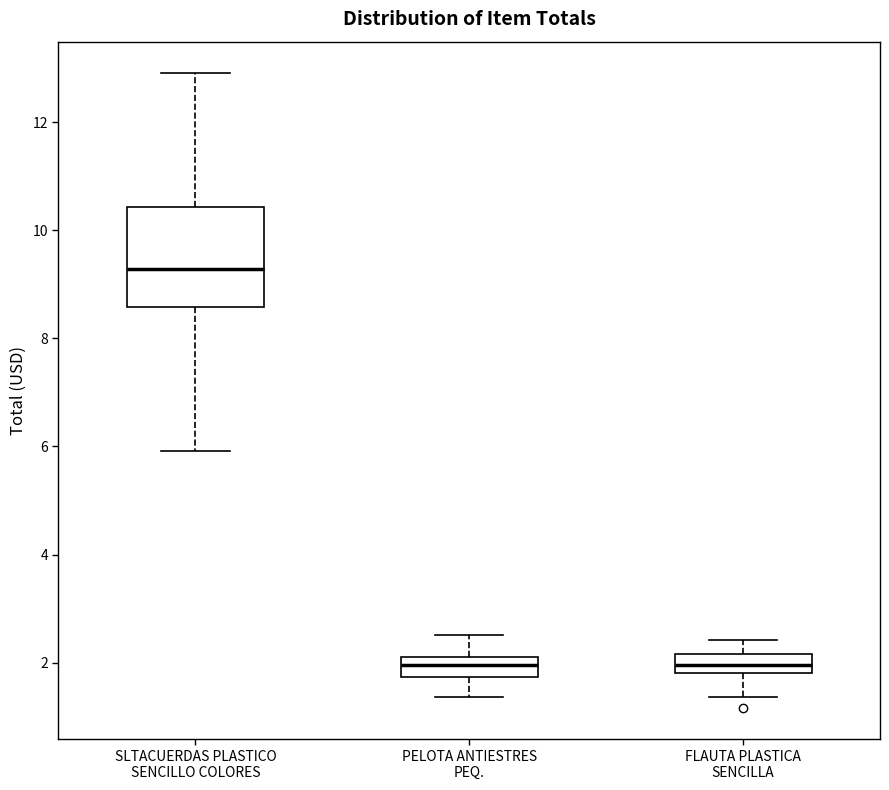

Which box's median line is the highest?

SLTACUERDAS PLASTICO SENCILLO COLORES